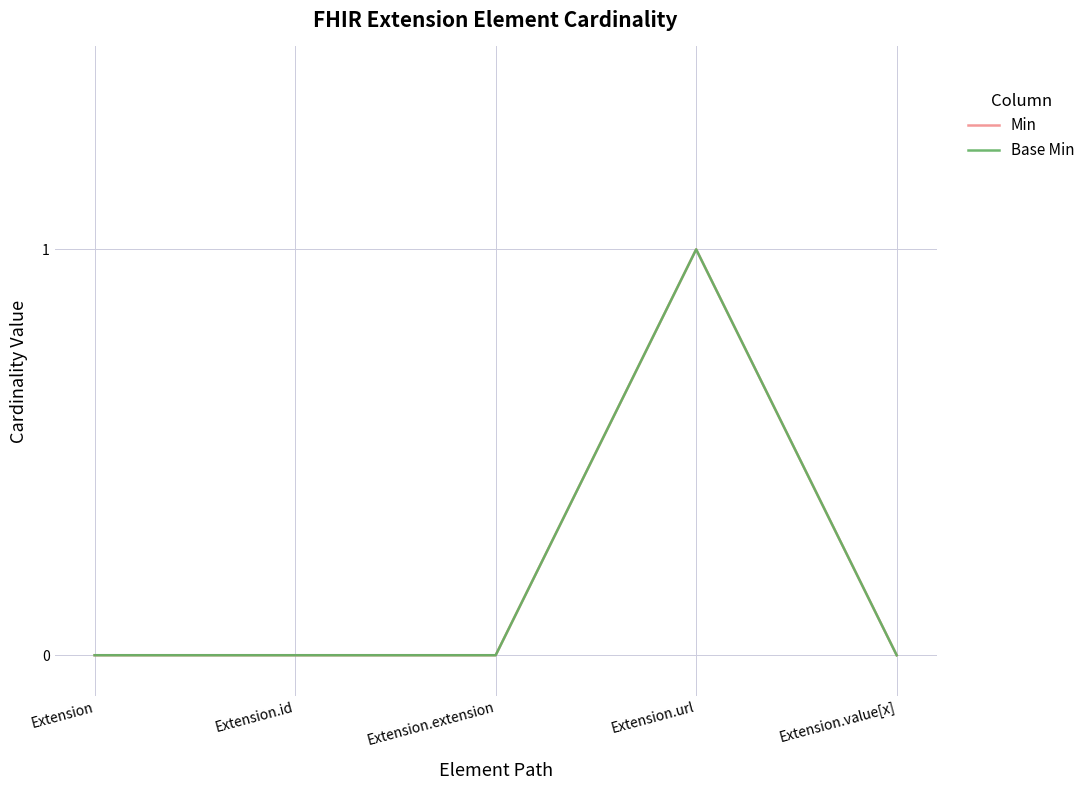

Does the chart have visible grid lines?

Yes